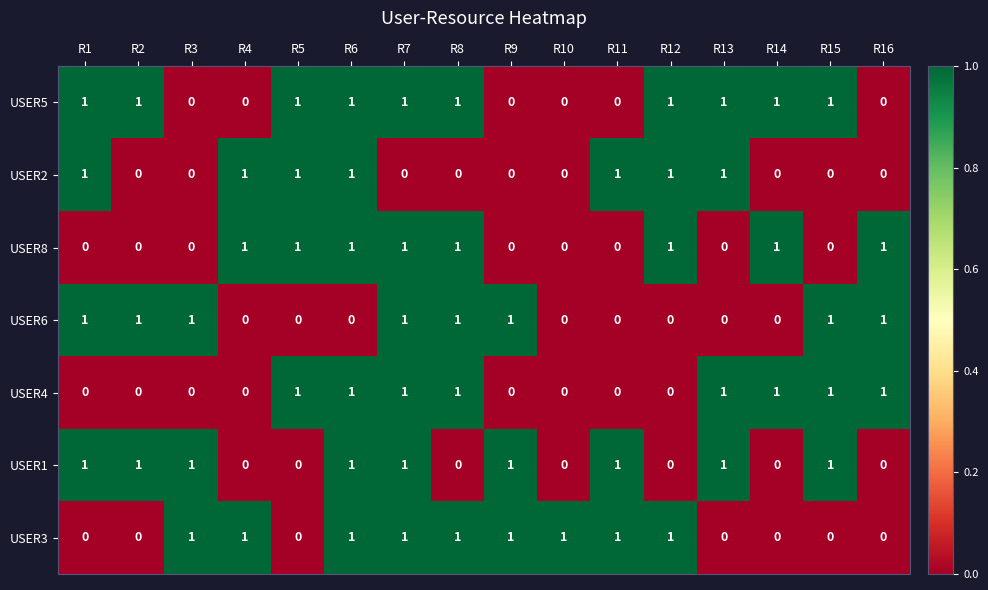

At how many categories does at least one series exceed 0?

16